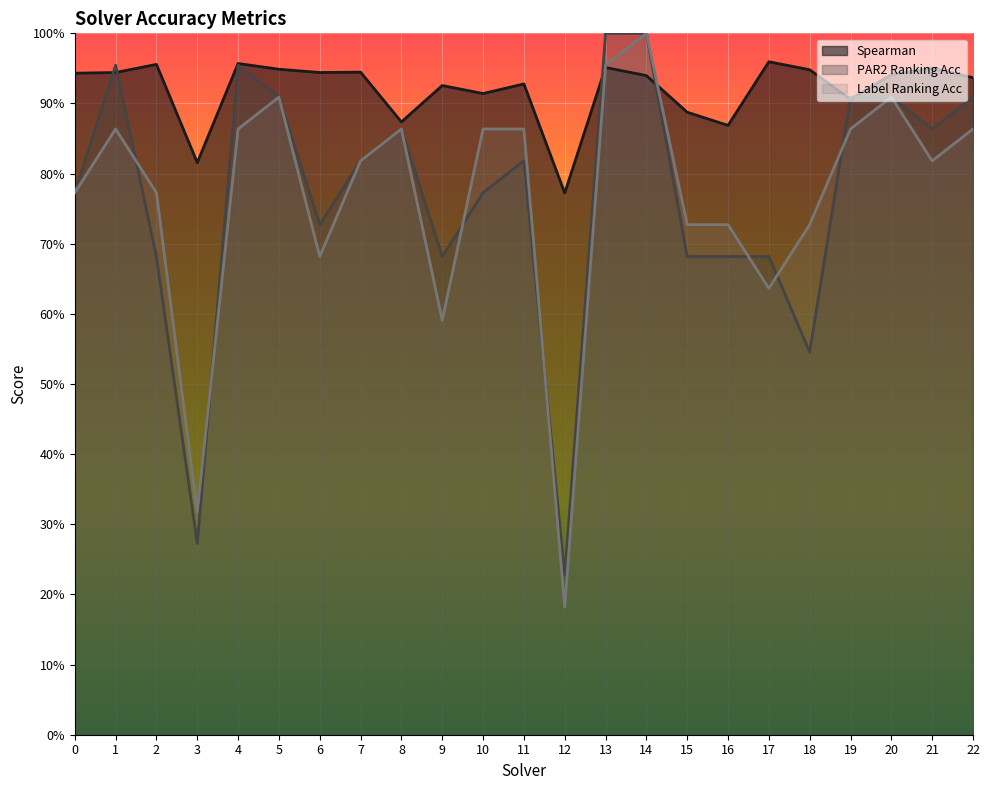

The value of label_ranking_acc at 8 is 0.3. True or false?

False